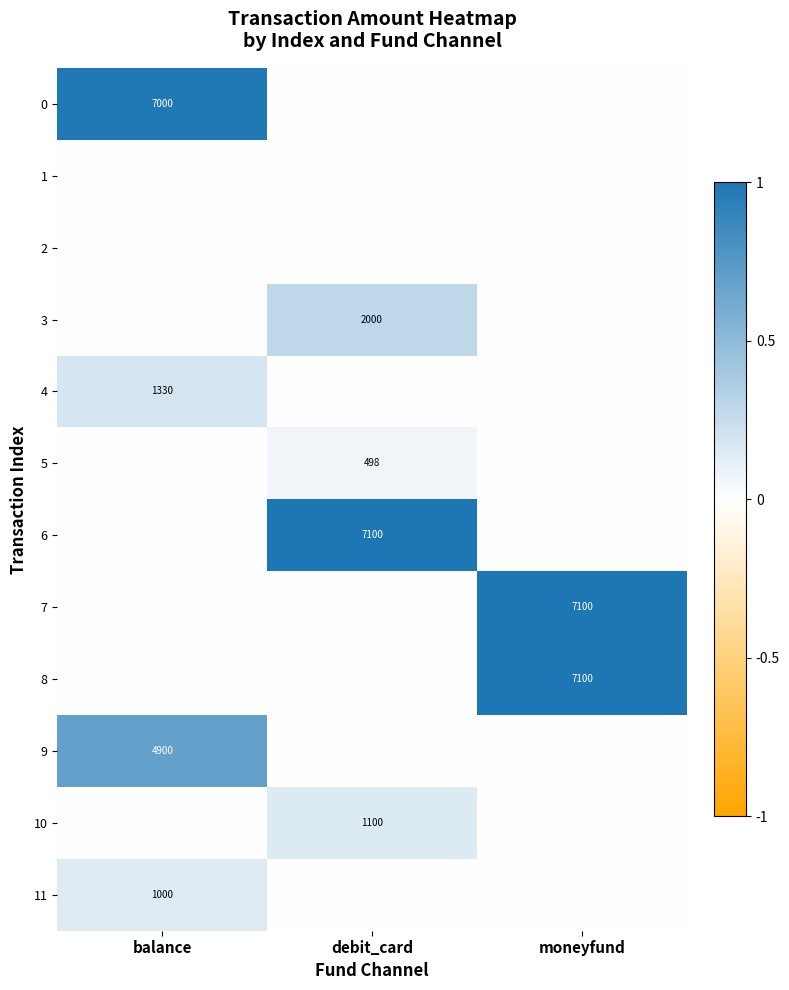

Is it true that 6 equals 12009 at debit_card?

False